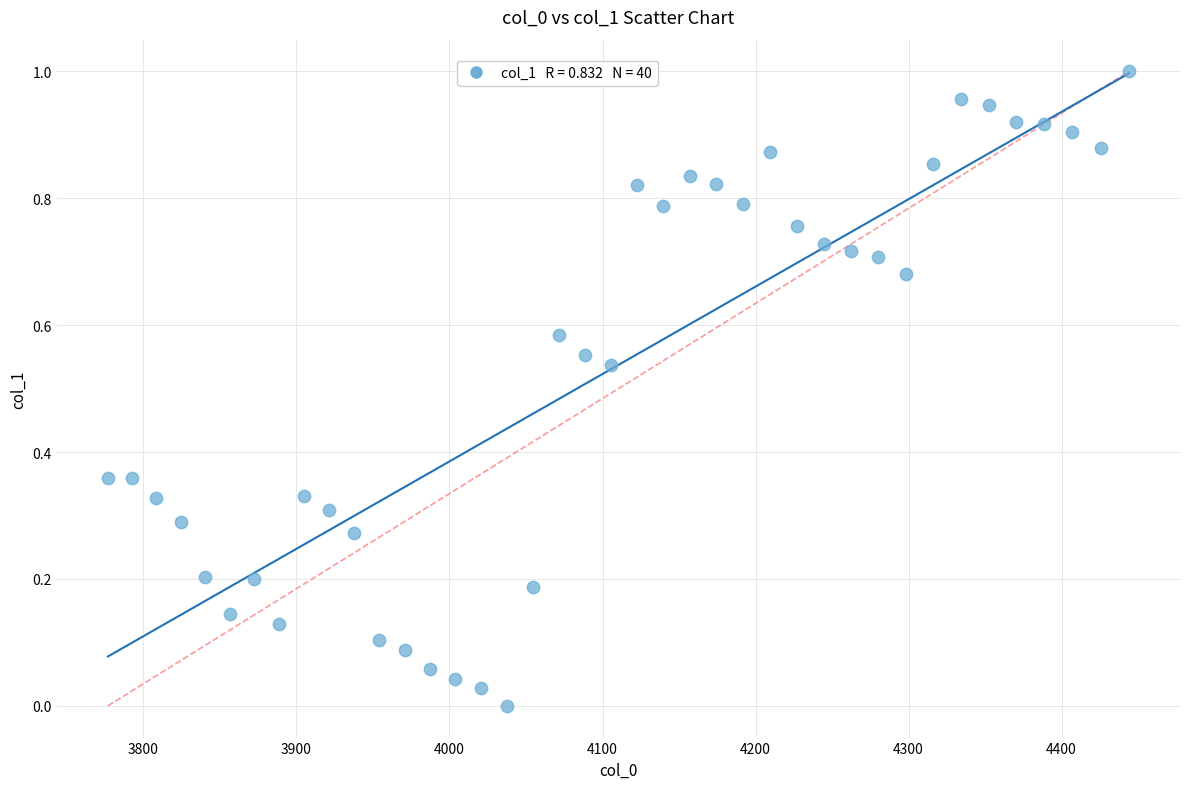

What is the range of X values (max minus min)?

667.4